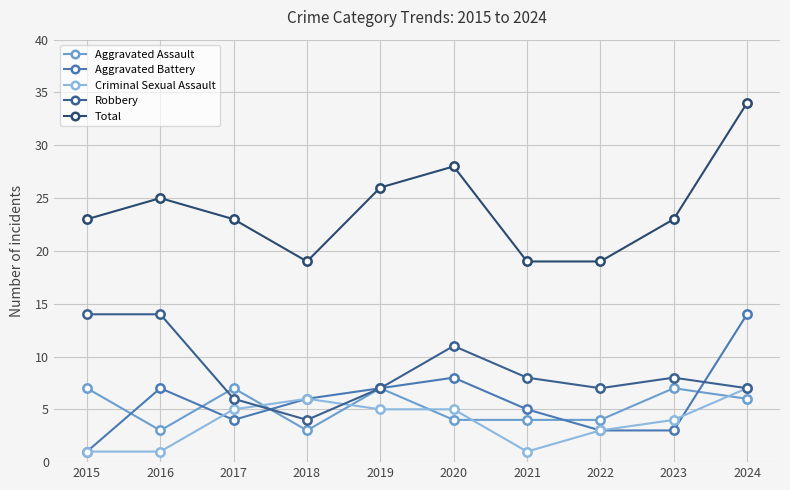

True or false: Total and Robbery intersect in this chart.

False